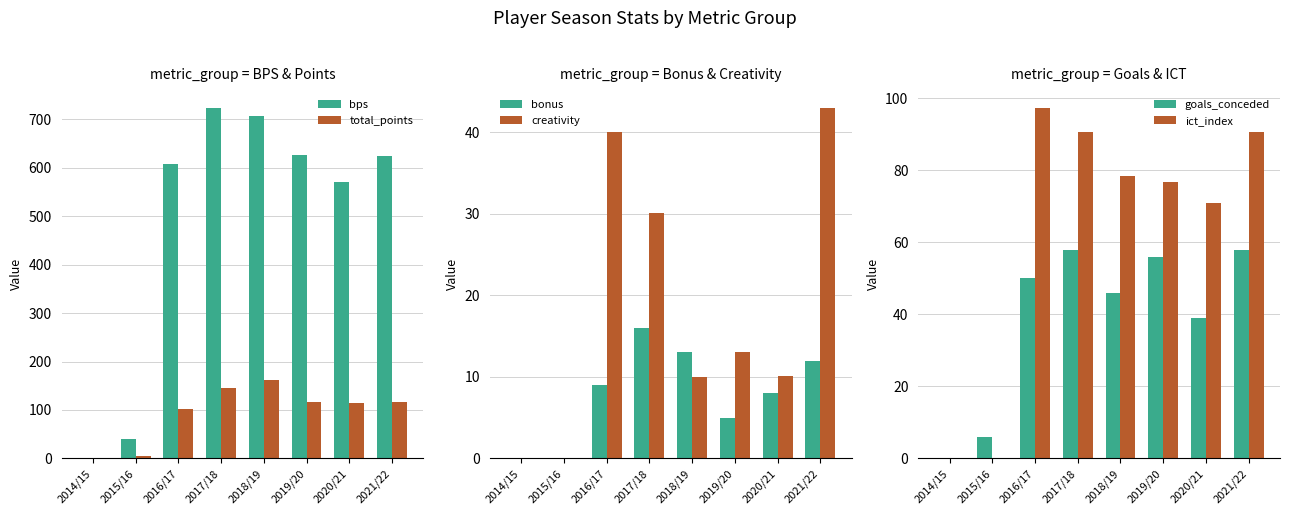

Which series has the largest range (max minus min)?

bps